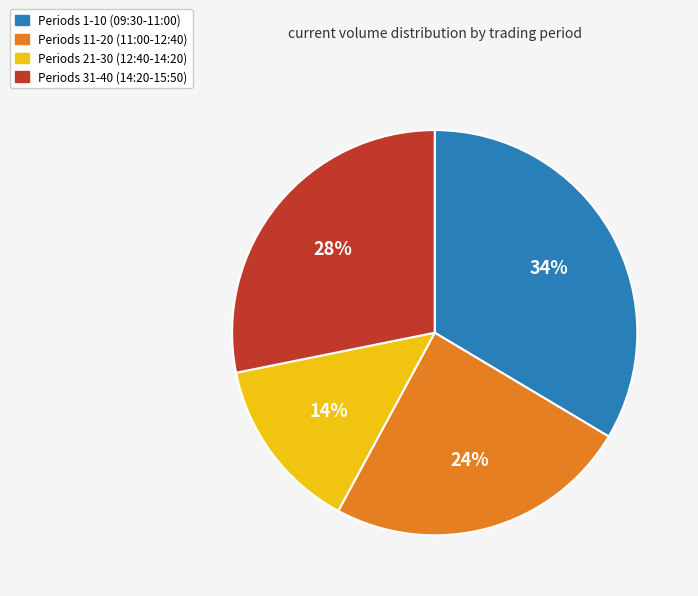

Does any single category account for the majority?

No